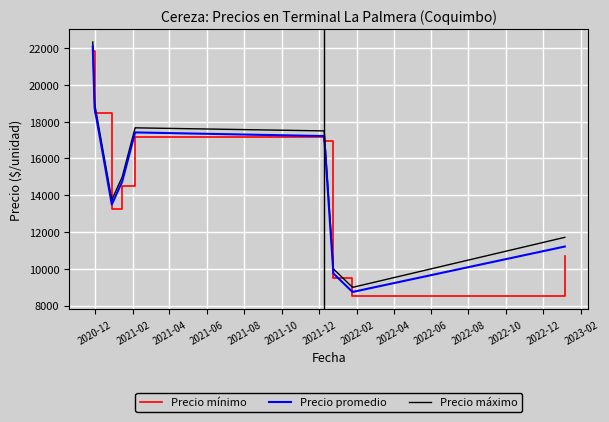

Reading left to right, list all the values displayed in this chart.

Precio mínimo: 21833.3	18500.0	13250.0	14500.0	17166.7	16937.5	9500.0	8500.0	8500.0	10714.3
Precio promedio: 22083.3	18750.0	13500.0	14750.0	17416.7	17218.8	9750.0	8750.0	8750.0	11214.3
Precio máximo: 22333.3	19000.0	13750.0	15000.0	17666.7	17500.0	10000.0	9000.0	9000.0	11714.3